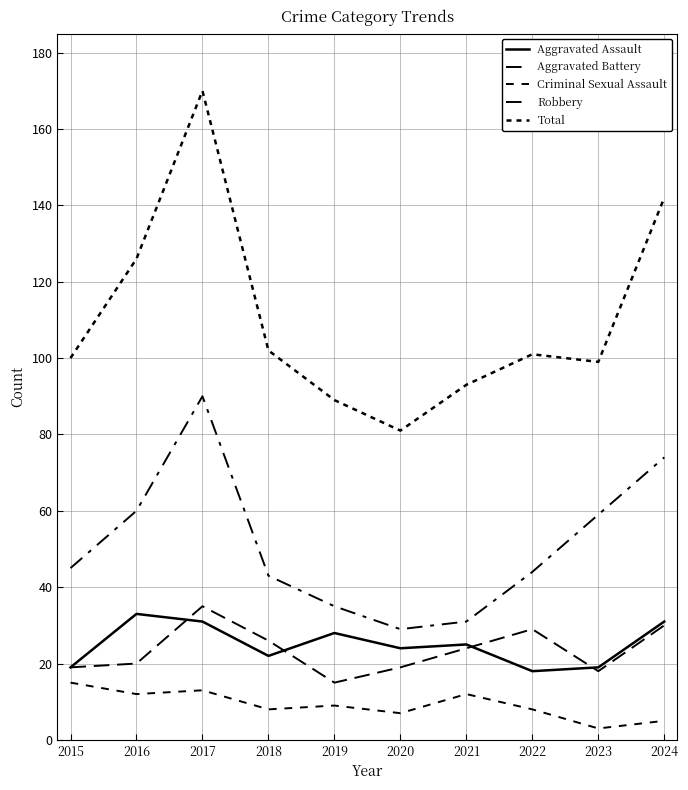

What is the value of the Total point at the 10th from the left?

142